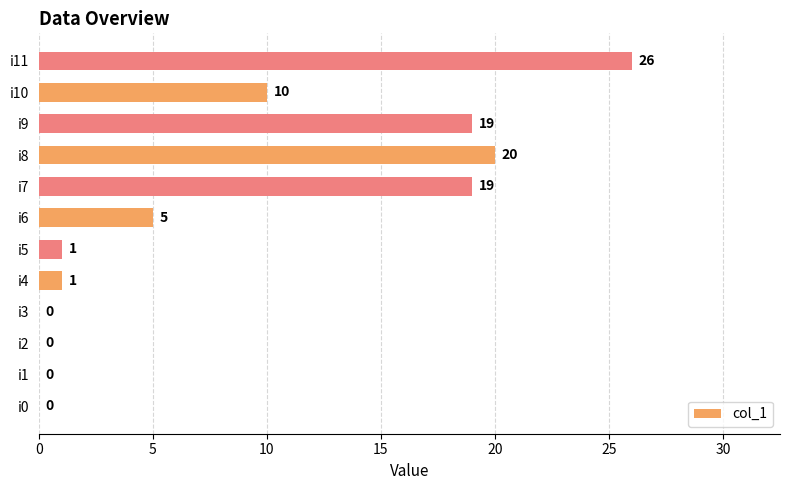

The value at i0 is 16. True or false?

False